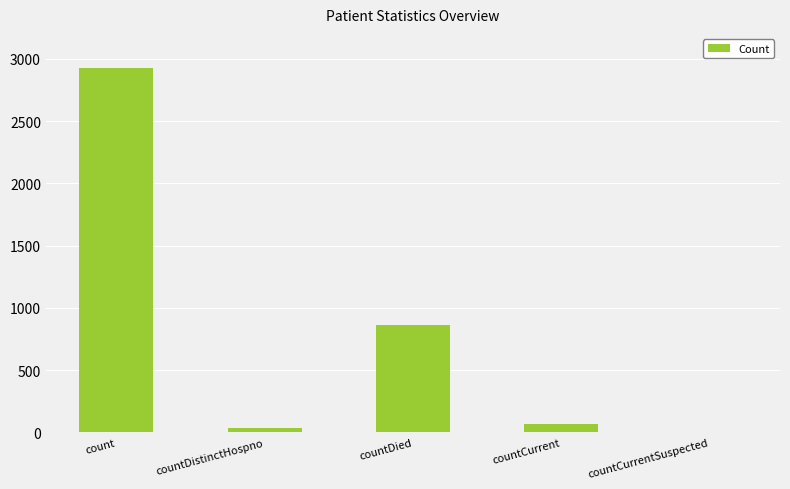

Reading left to right, list all the values displayed in this chart.

2923	36	863	63	0